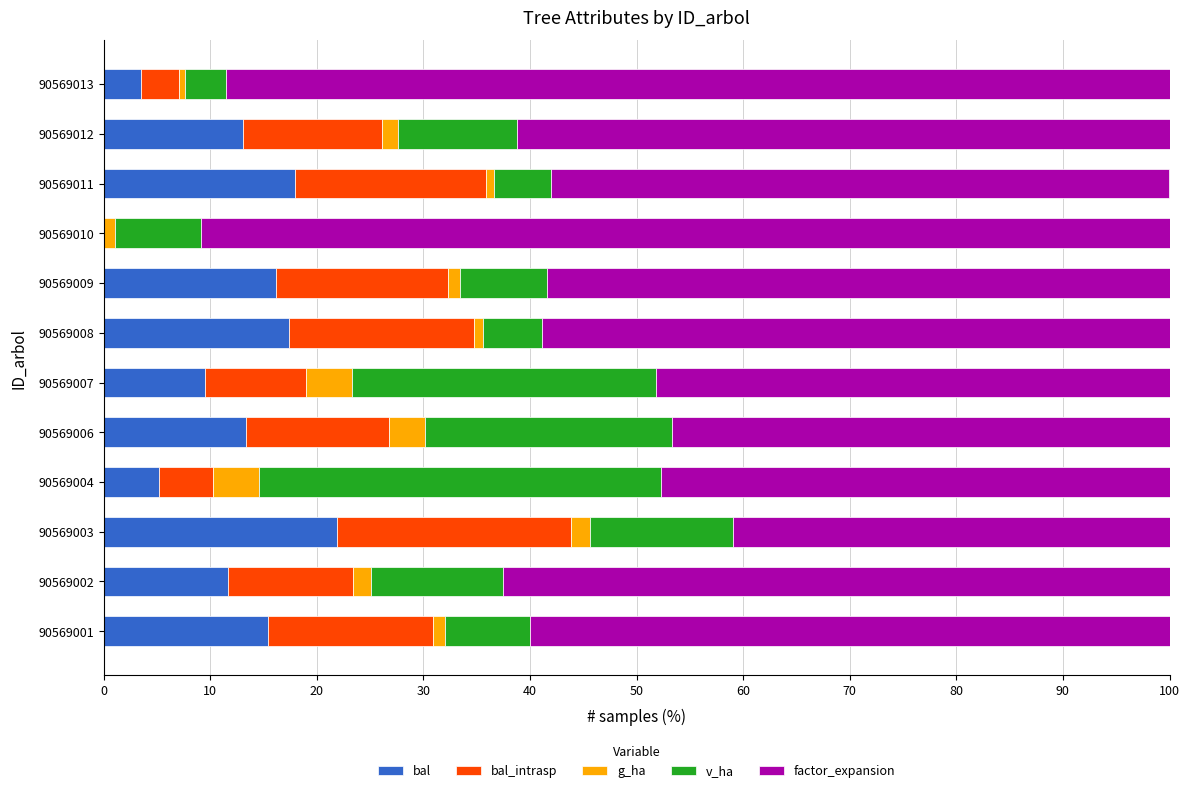

Which category has the highest value in the bal series?

90569003